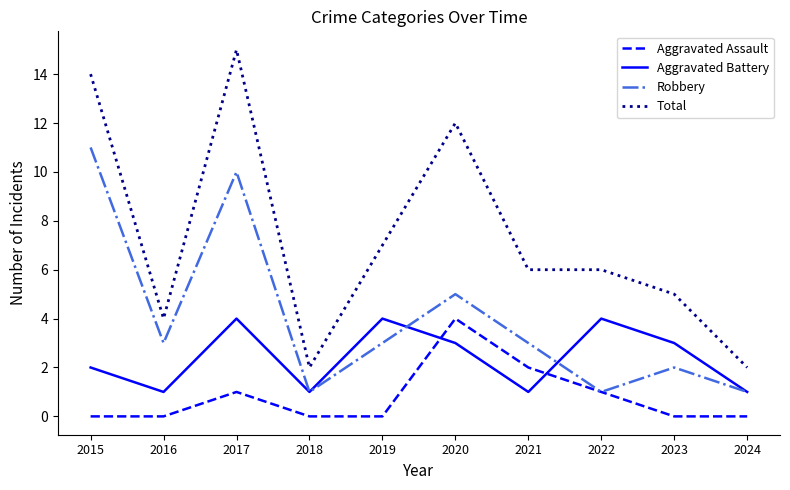

At which category is the sum across all series the highest?

2017